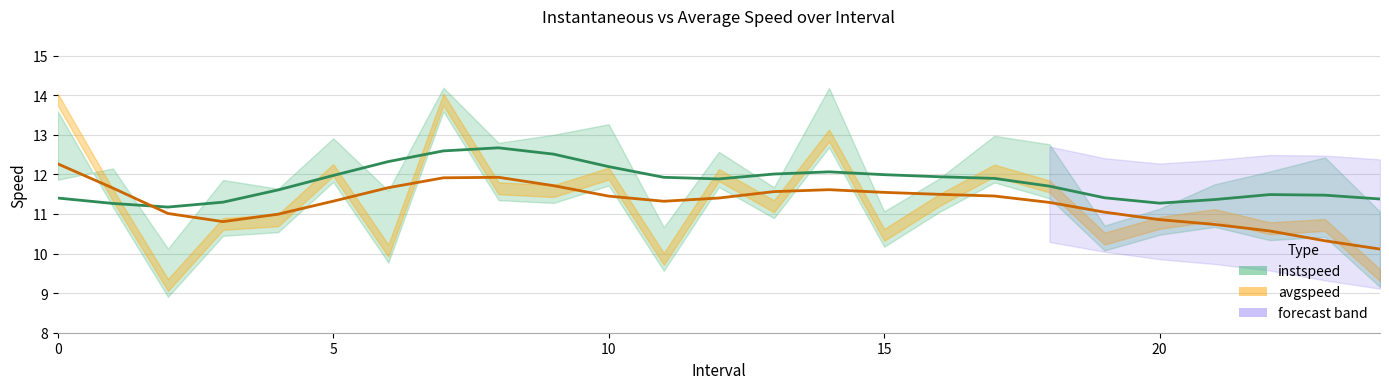

What is the spread (max minus min) of values at 5?

0.4